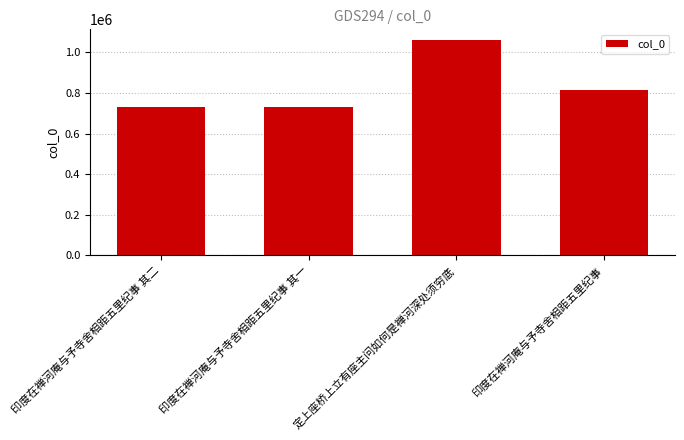

Are the bars horizontal?

No